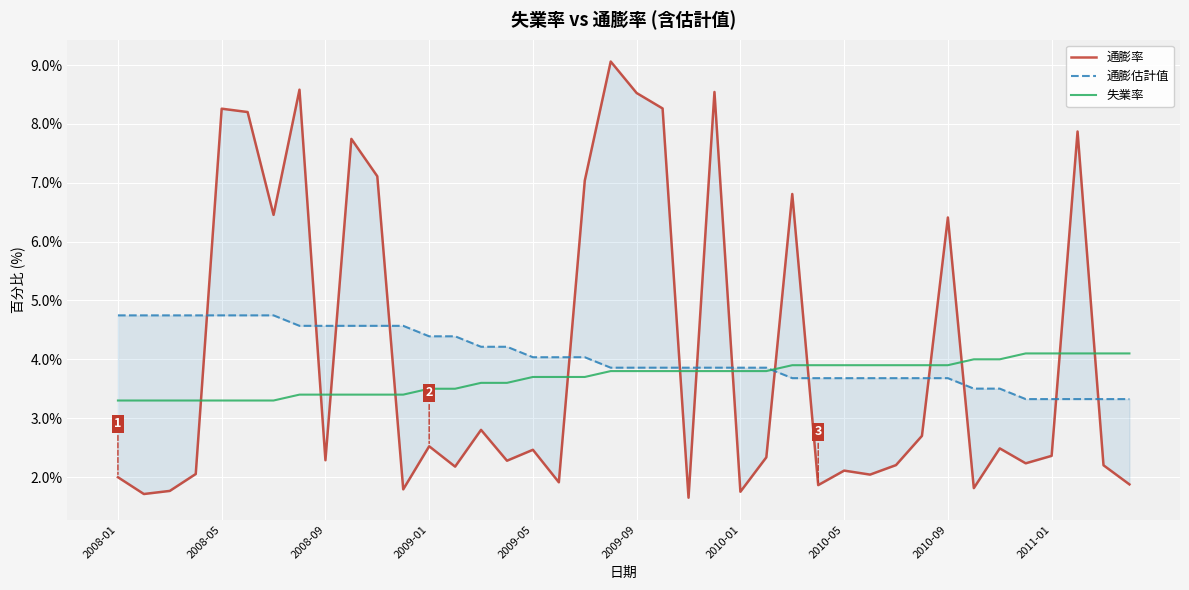

How many lines are shown in the chart?

3